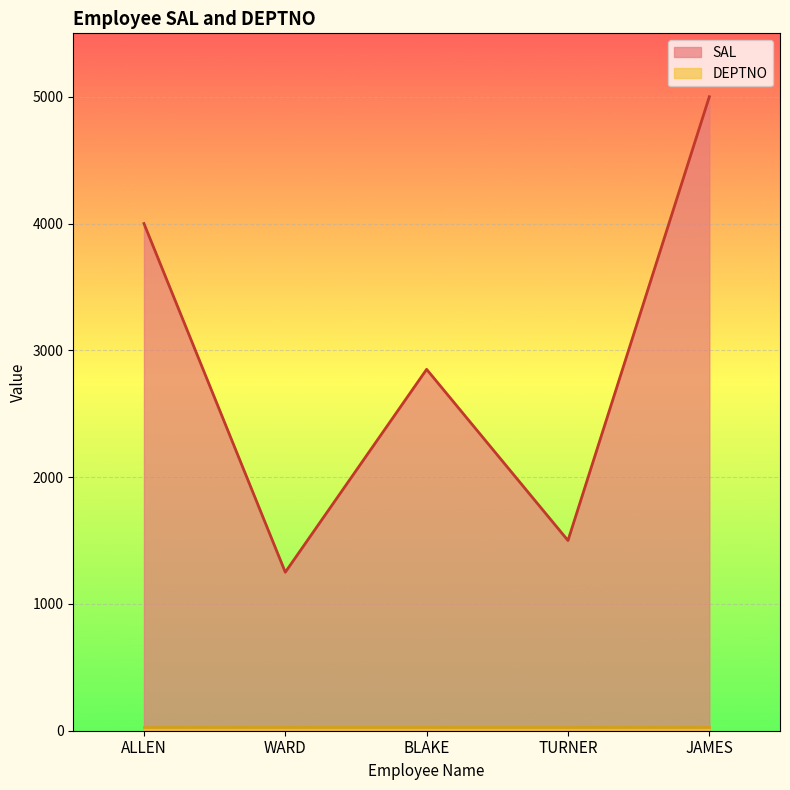

List the labels in order of value, largest first.

JAMES, ALLEN, BLAKE, TURNER, WARD